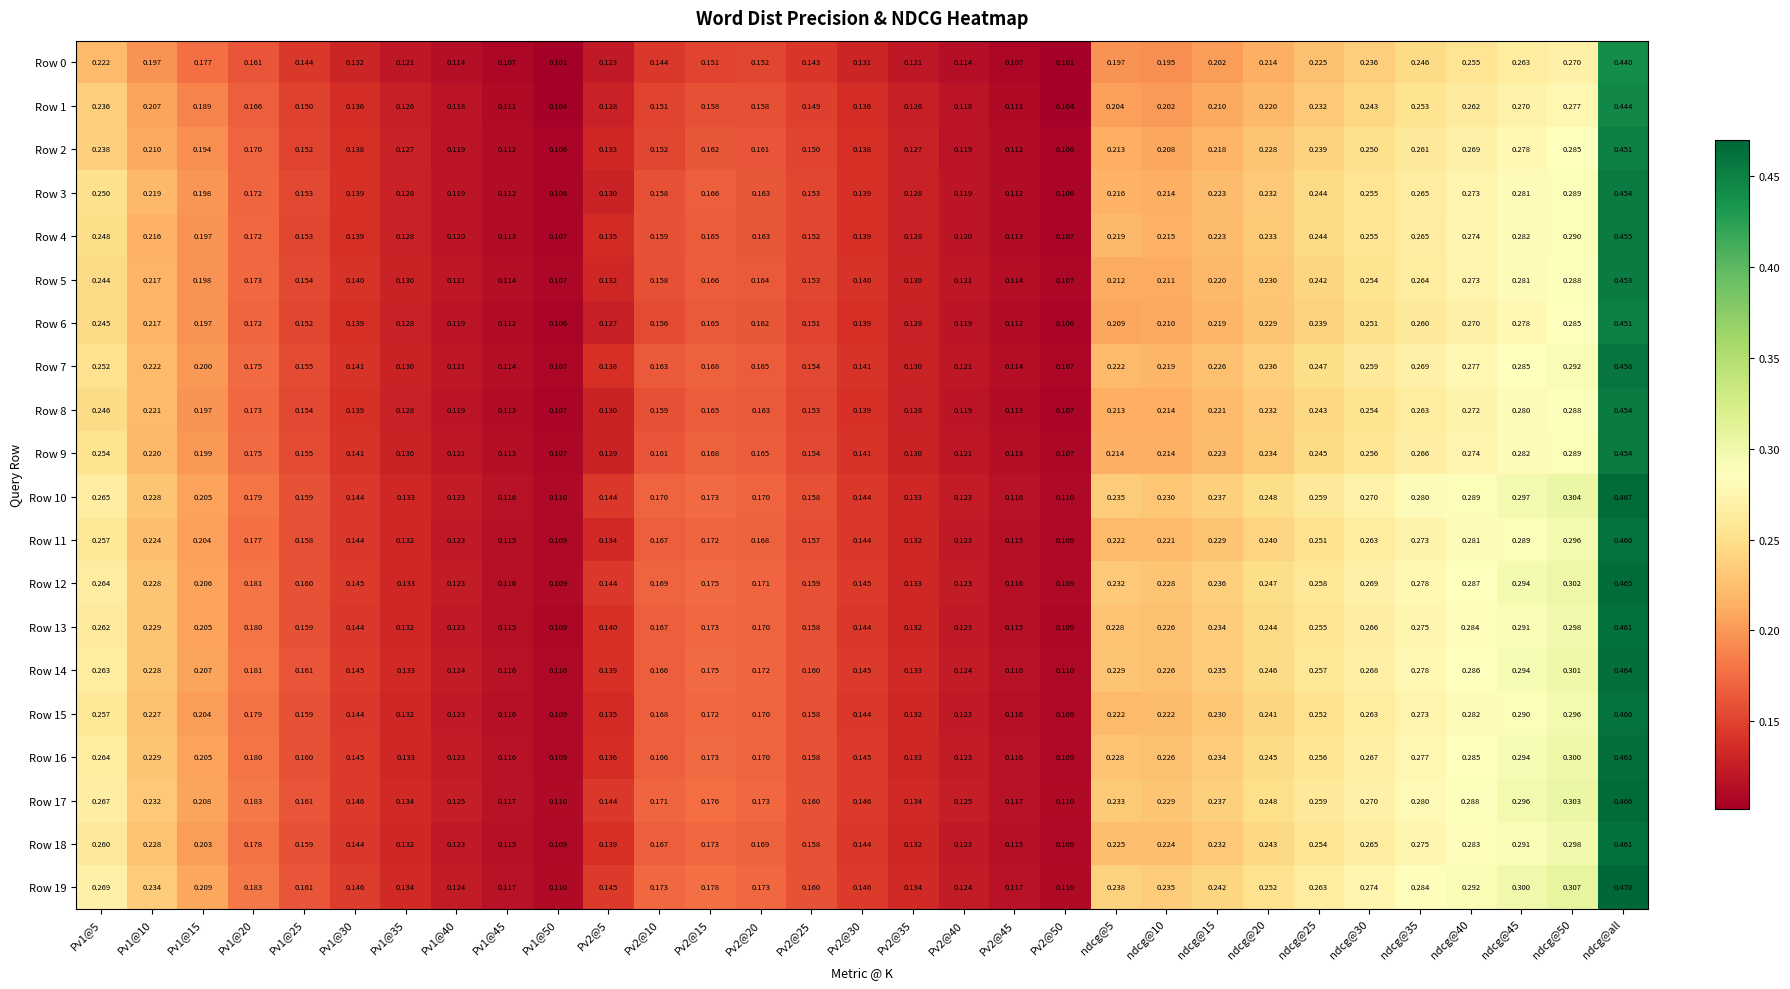

Between Pv1@5 and Pv2@50, which series saw the biggest shift?

Row 19